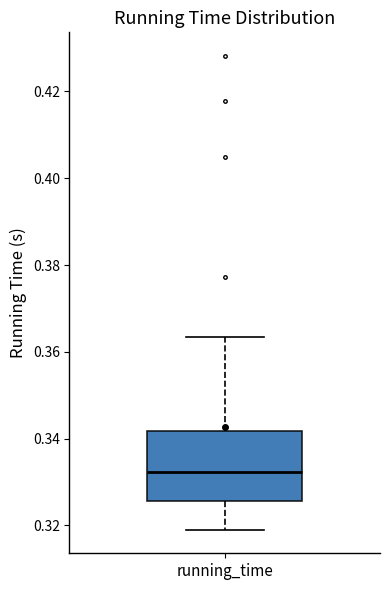

Transcribe this box plot: give where the median line is, the range the box spans, and where the two whiskers end, as read against the y-axis. The values are not printed on the chart, so give them approximately, as read against the axis.

median 0.332, box 0.326 to 0.342, whiskers 0.320 to 0.364